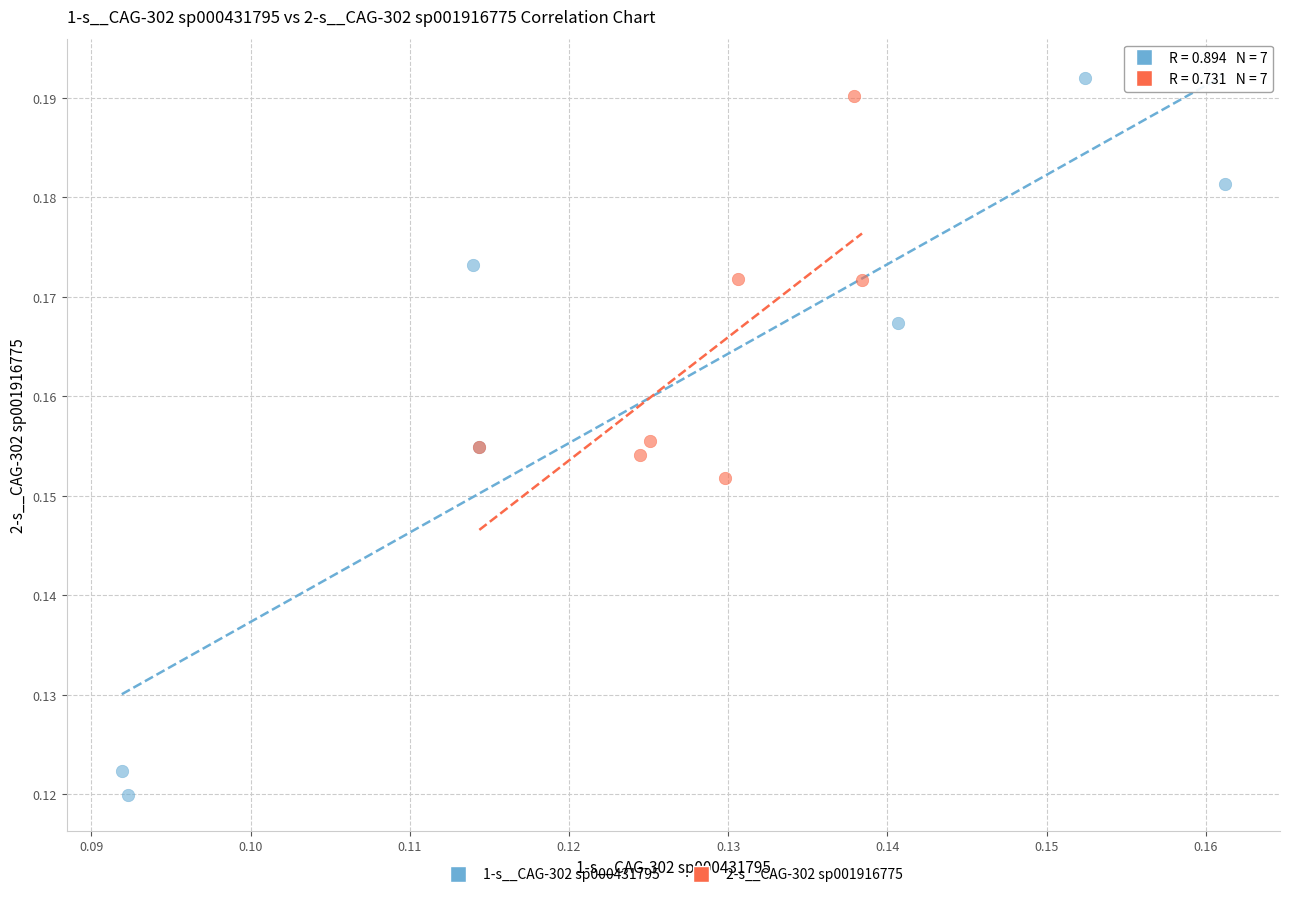

Which series contains the lowest Y value?

1-s__CAG-302 sp000431795